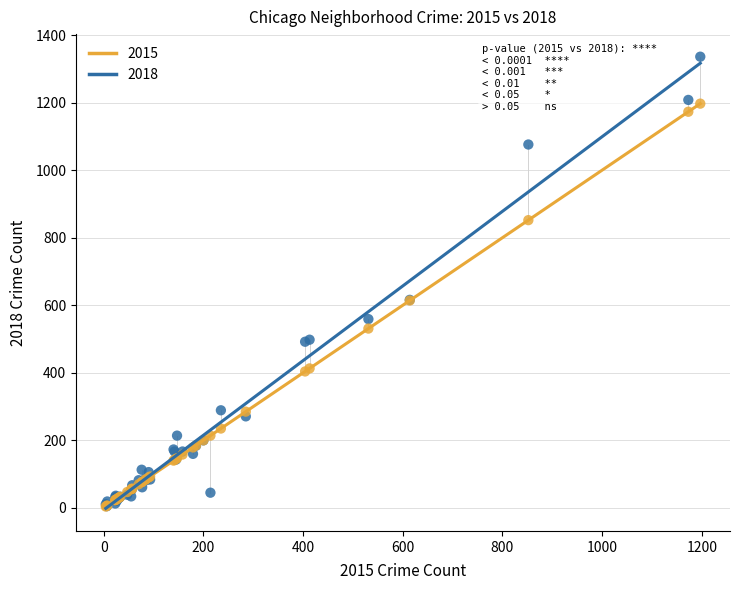

What are all the series names shown in the legend?

2015, 2018